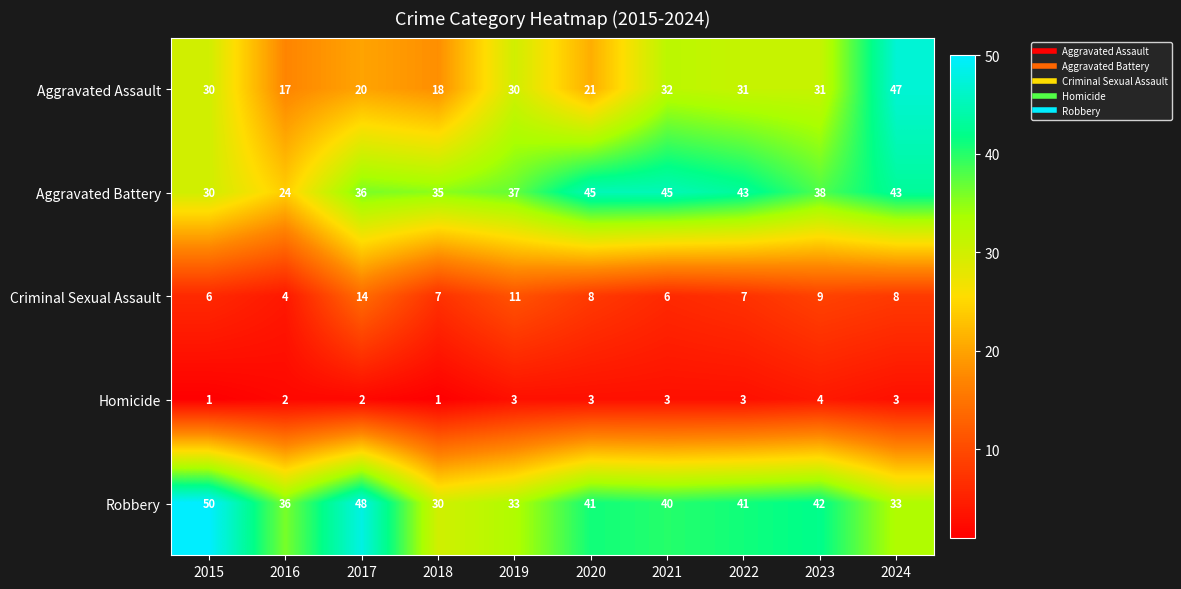

Which label corresponds to the largest value in the chart?

2015